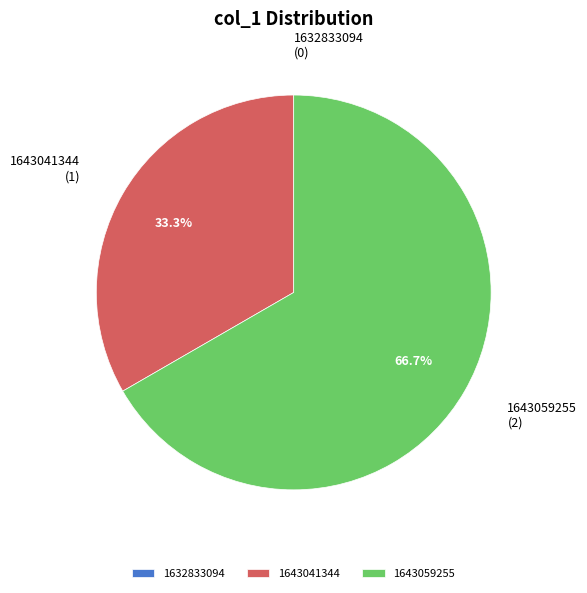

Combined, what portion of the pie is 1643059255 and 1643041344?

100.0%